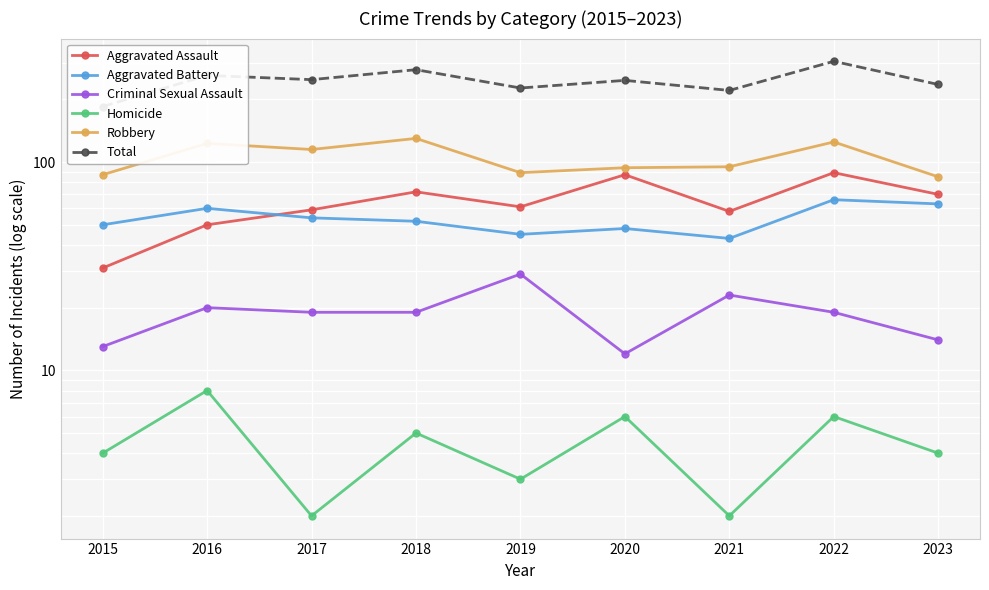

Reading left to right, what are all the values shown in this chart?

Aggravated Assault: 31	50	59	72	61	87	58	89	70
Aggravated Battery: 50	60	54	52	45	48	43	66	63
Criminal Sexual Assault: 13	20	19	19	29	12	23	19	14
Homicide: 4	8	2	5	3	6	2	6	4
Robbery: 87	123	115	130	89	94	95	125	85
Total: 185	261	249	278	227	247	221	305	236